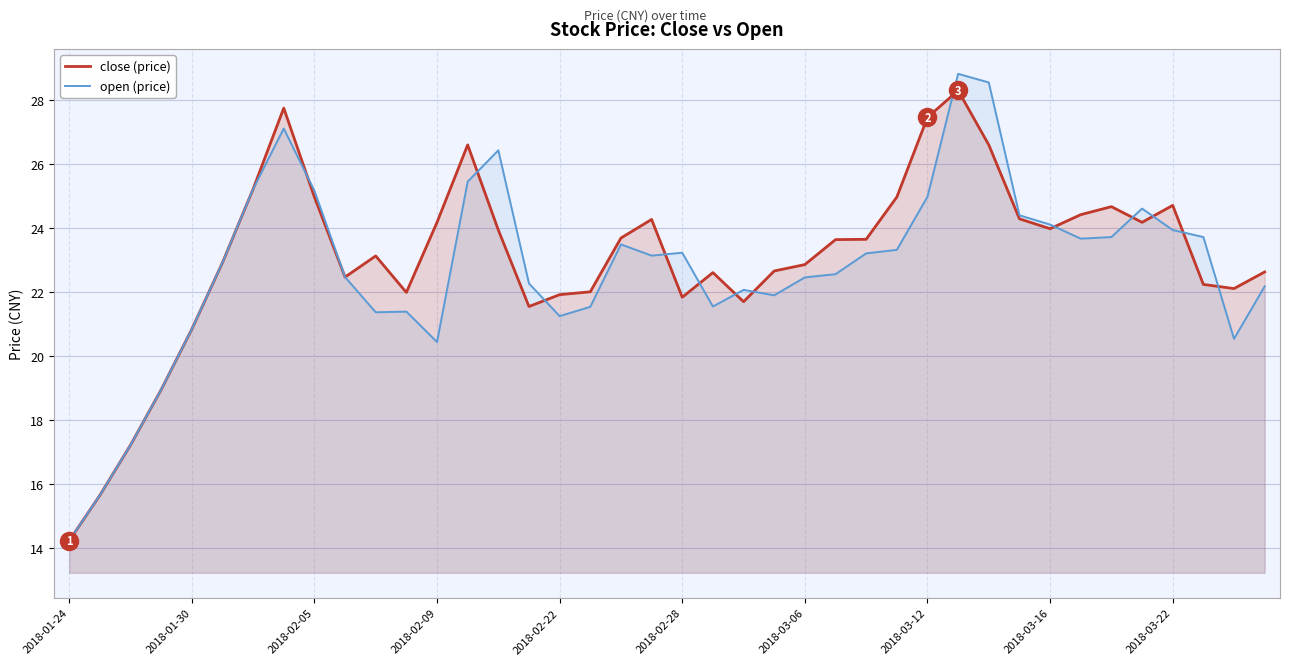

What is the smallest value displayed?

14.2